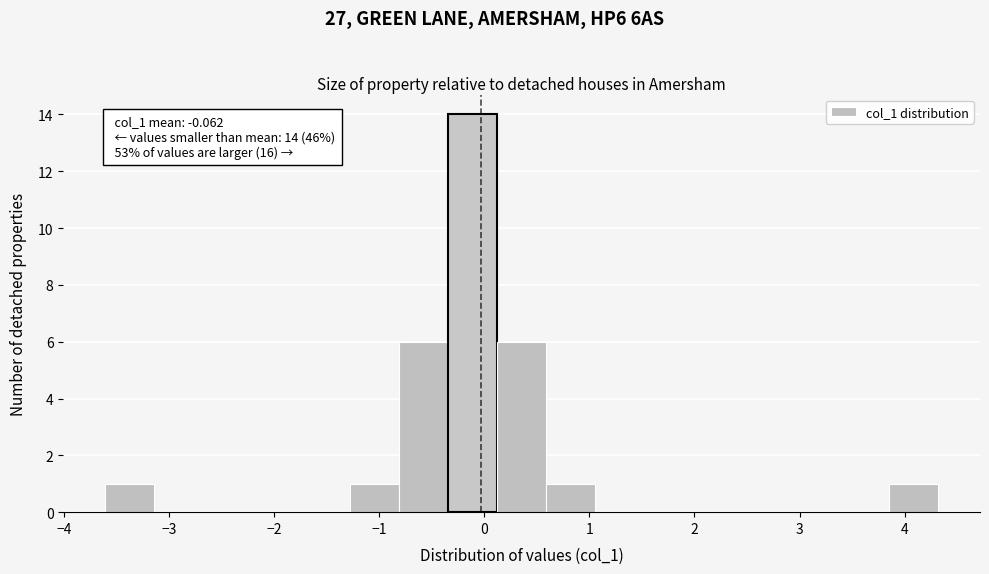

Over which range of the x-axis is the bar tallest?

-0.3 to 0.1